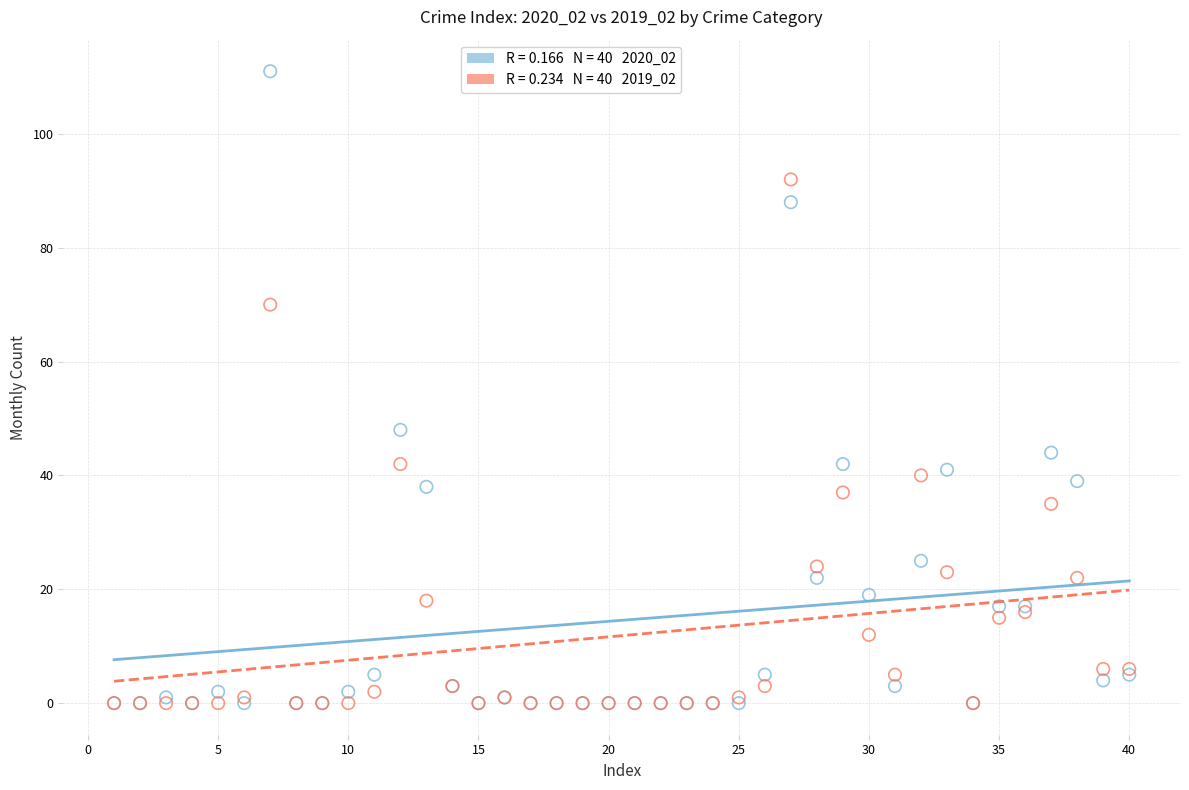

Across all series, what Y value is closest to 55?

48